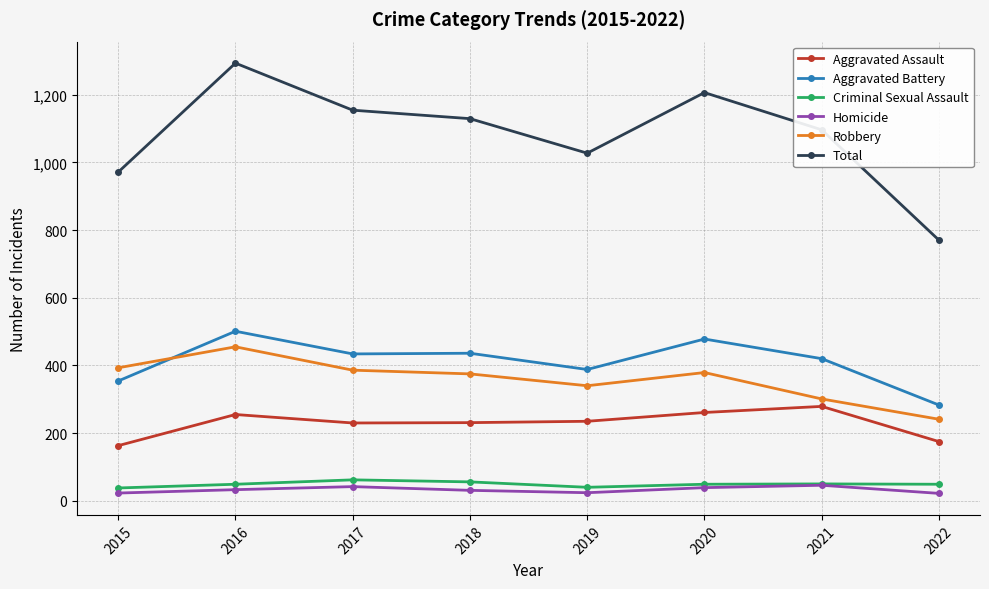

Which series has the largest range (max minus min)?

Total